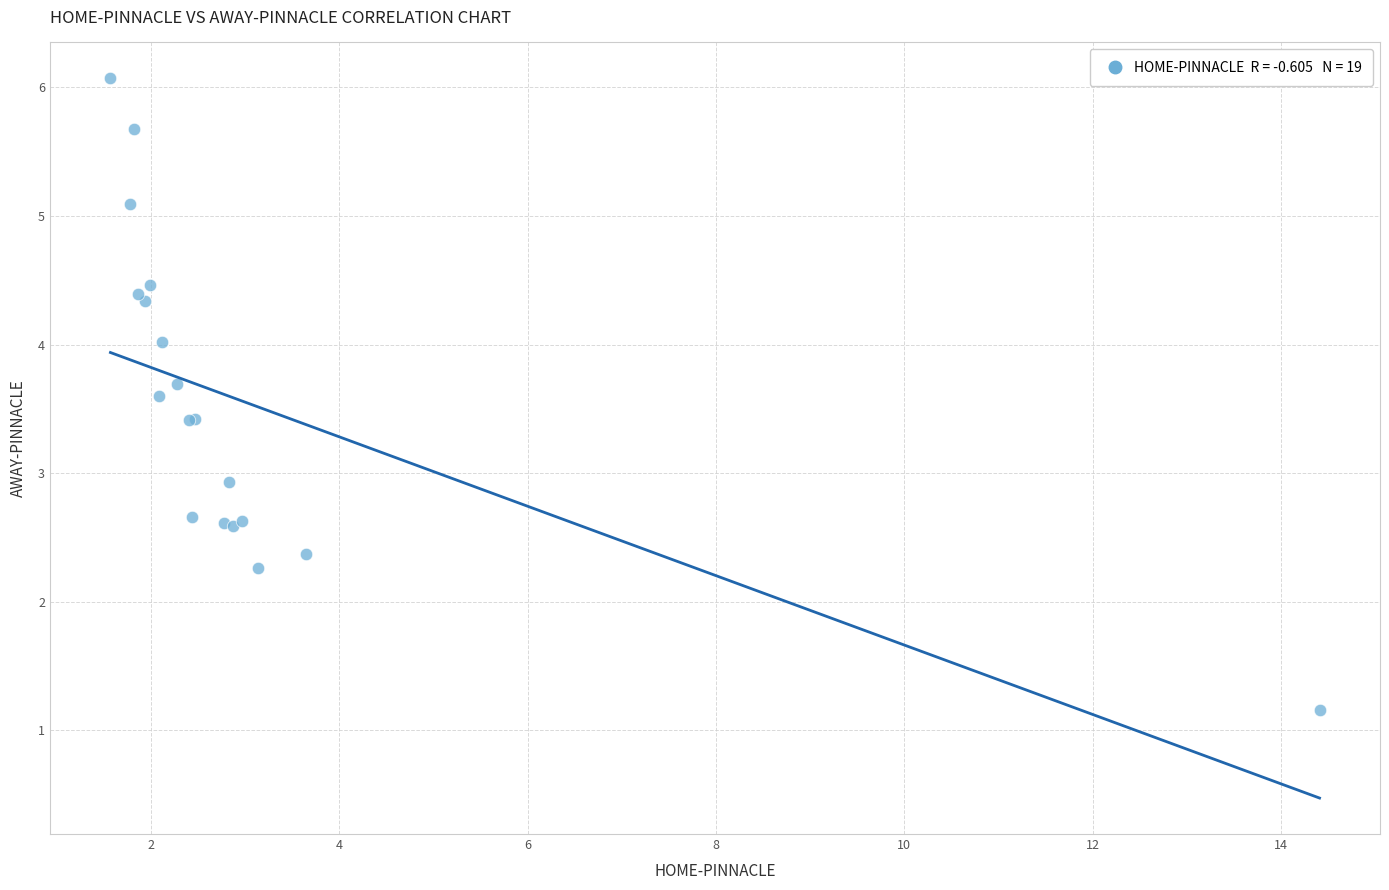

What Y value in the scatter plot is closest to 3?

2.9